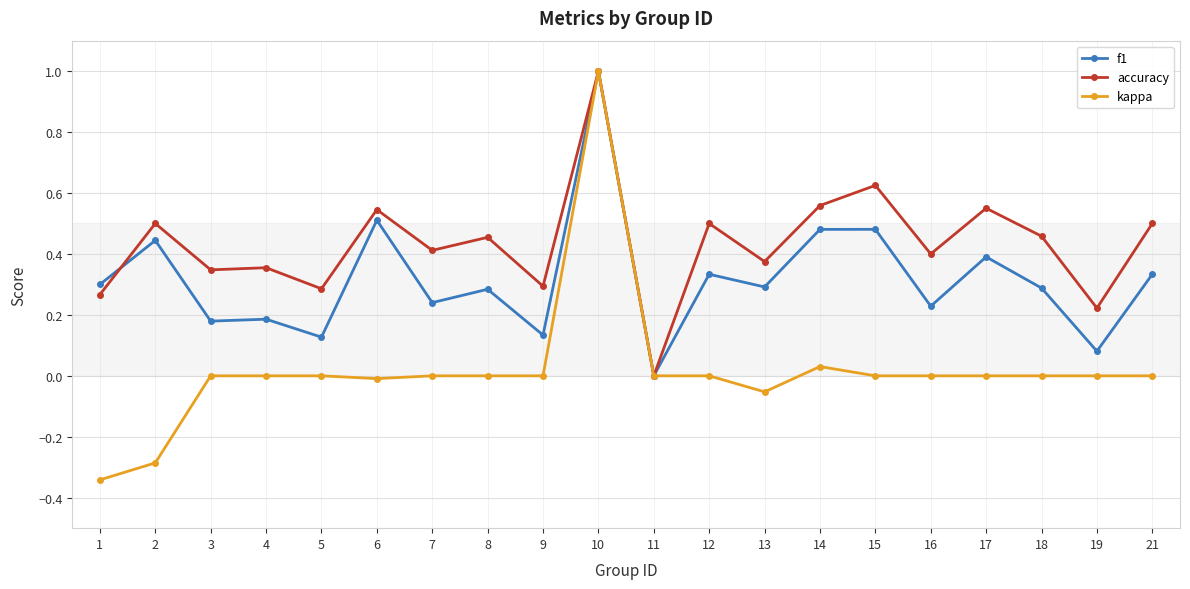

At 9, list the series in order from smallest to largest.

kappa, f1, accuracy